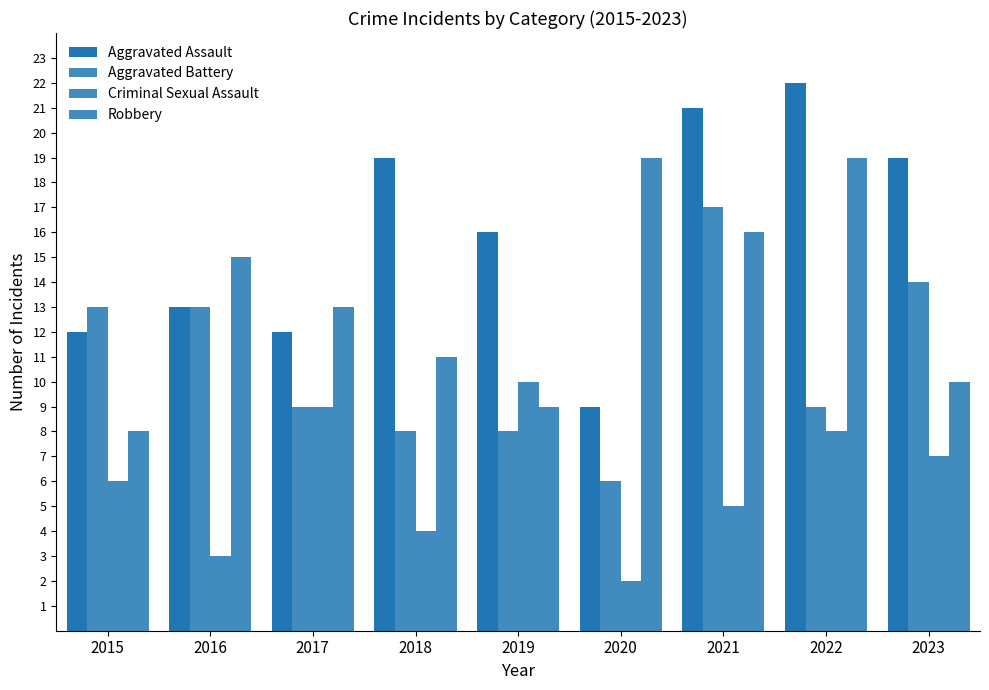

Count the number of categories in the chart.

9